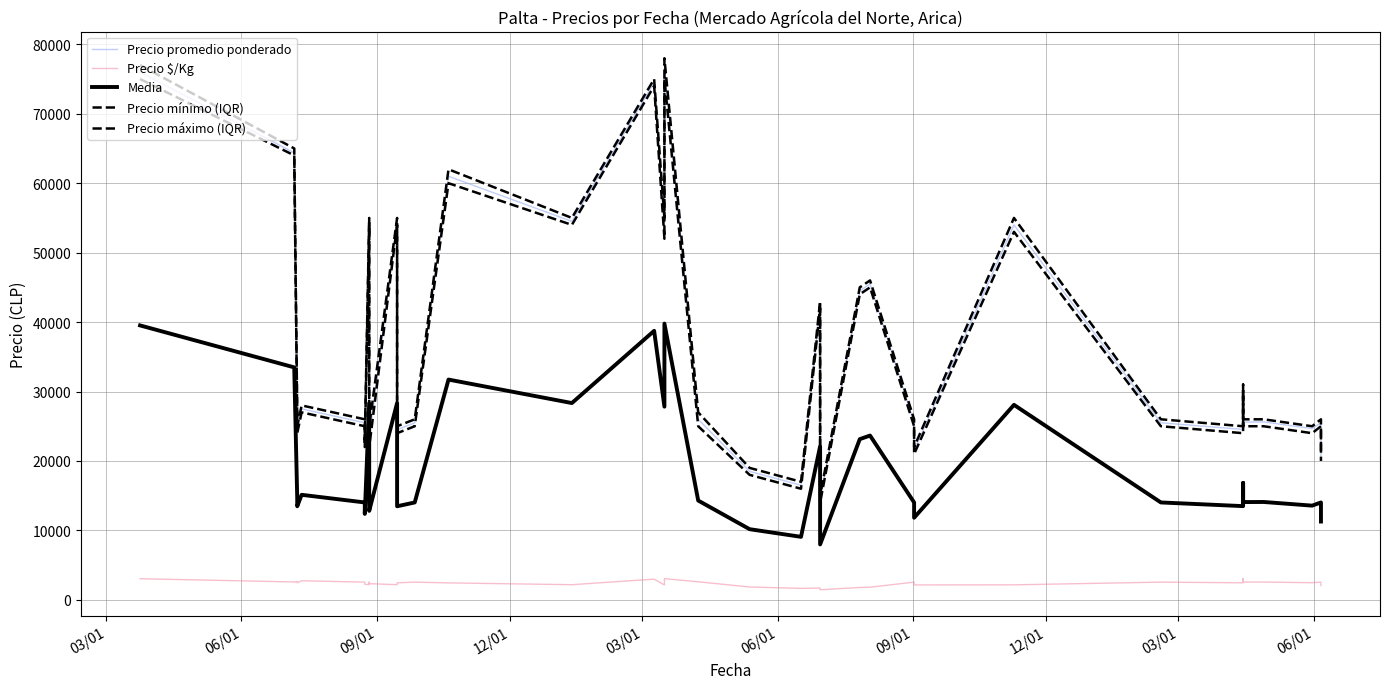

What is the sum of all Precio promedio ponderado values?

1481730.0